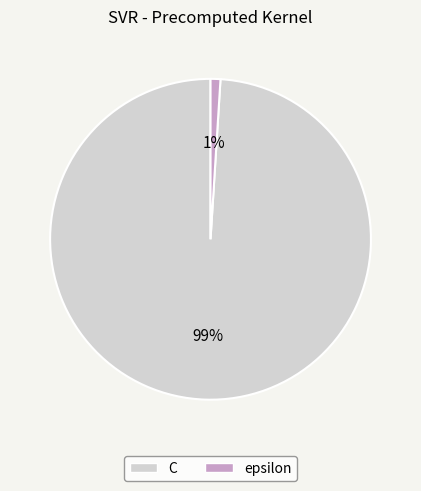

To the nearest percent, what is the difference between the epsilon and C slice percentages?

98%